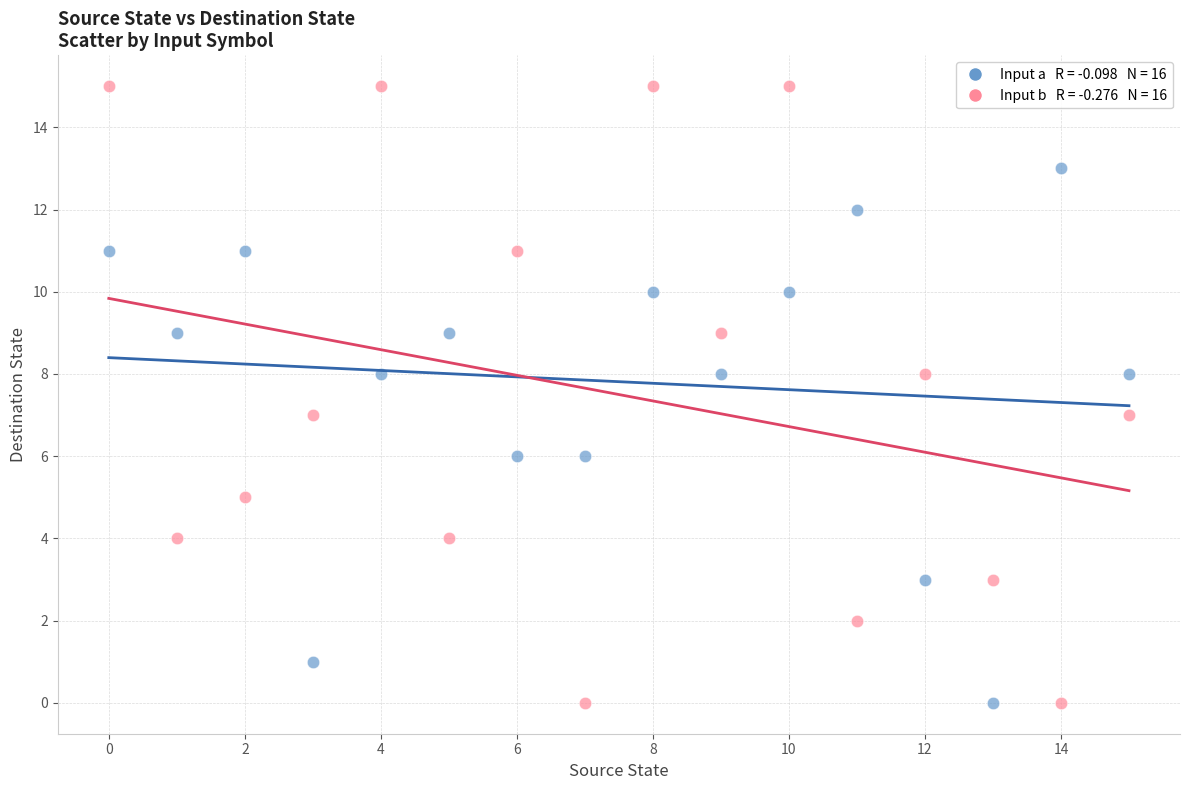

Across all data points, what is the range of Y values (max minus min)?

15